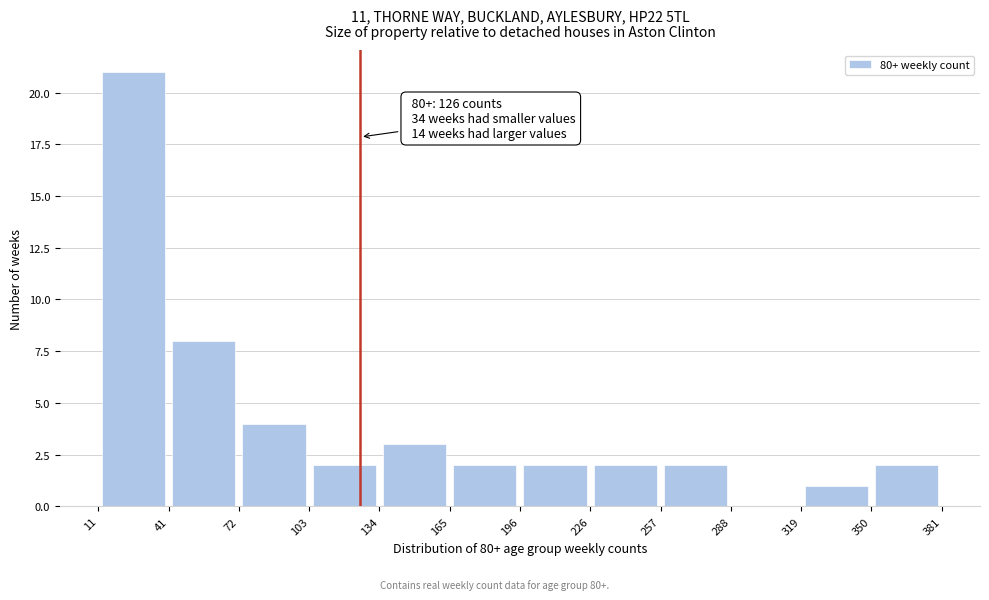

Over which range of the x-axis is the bar tallest?

11 to 41